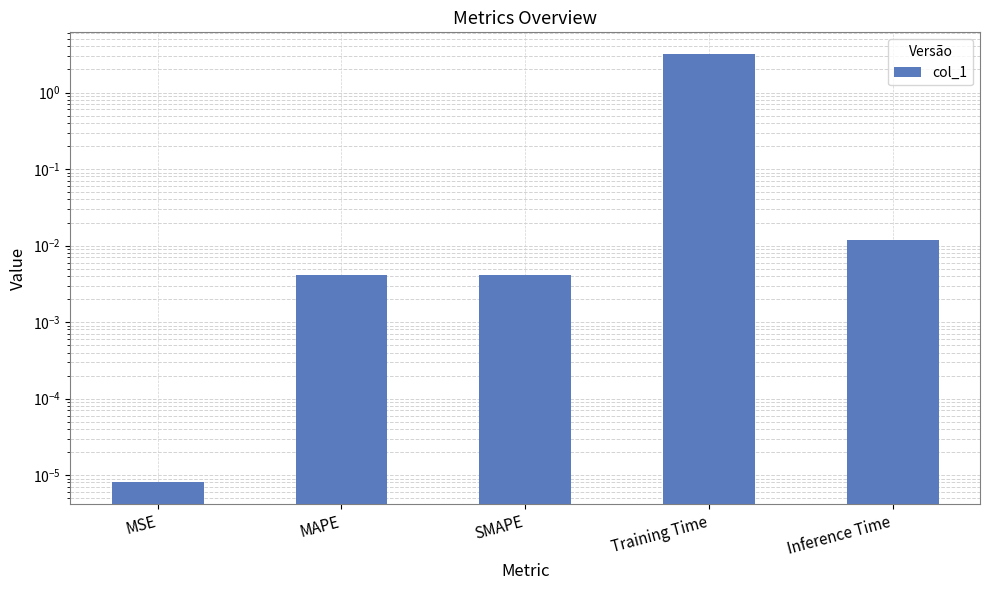

Is it true that the value at SMAPE is 0.0?

True